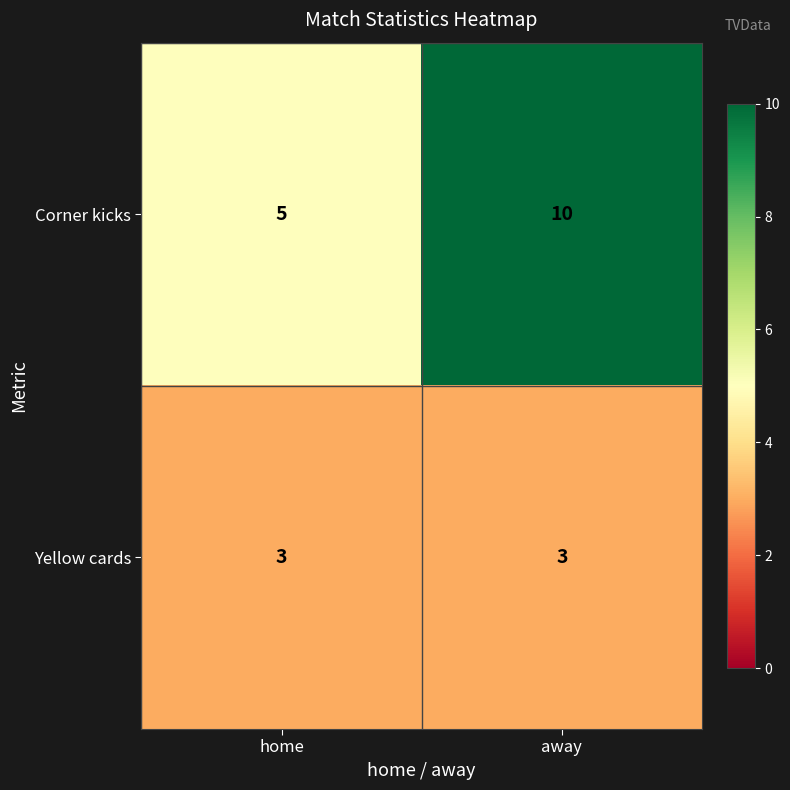

Rank the series by their average value, from lowest to highest.

Yellow cards, Corner kicks